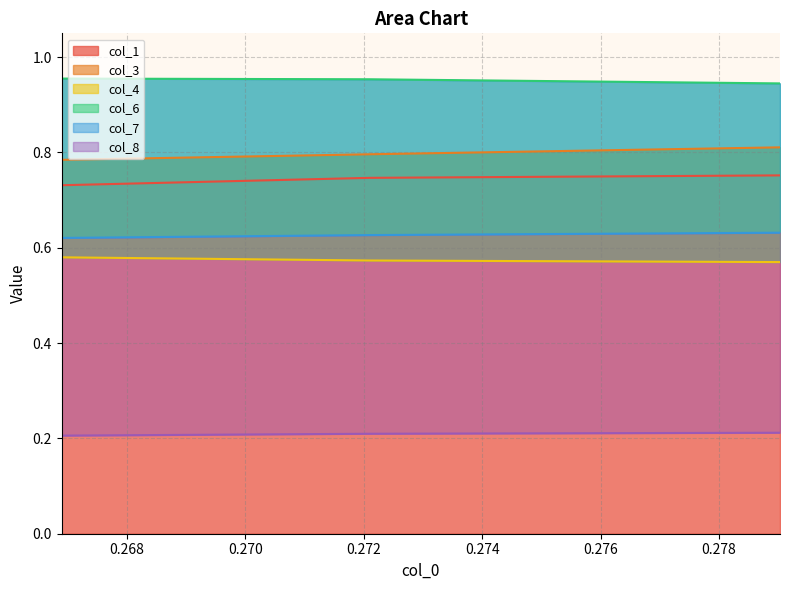

Where is col_7 nearest to the value 0?

0.266897747